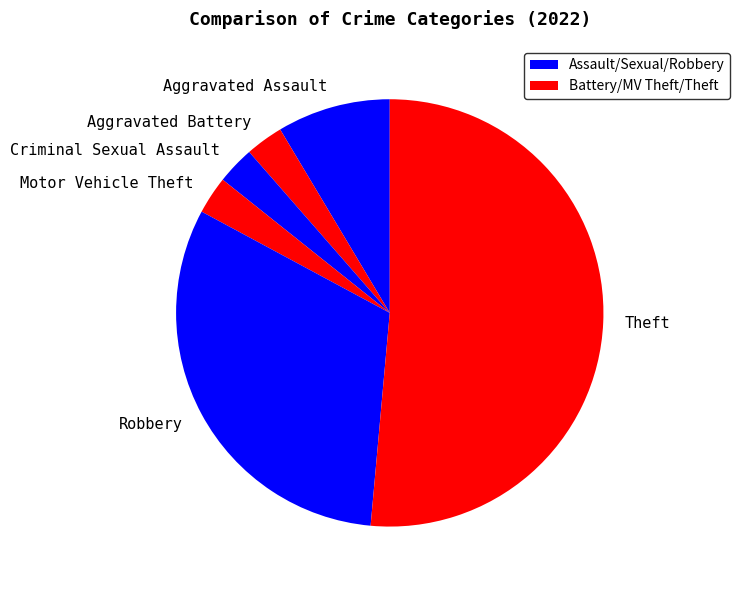

Approximately how many times larger is the value at Aggravated Assault compared to Robbery?

0.3